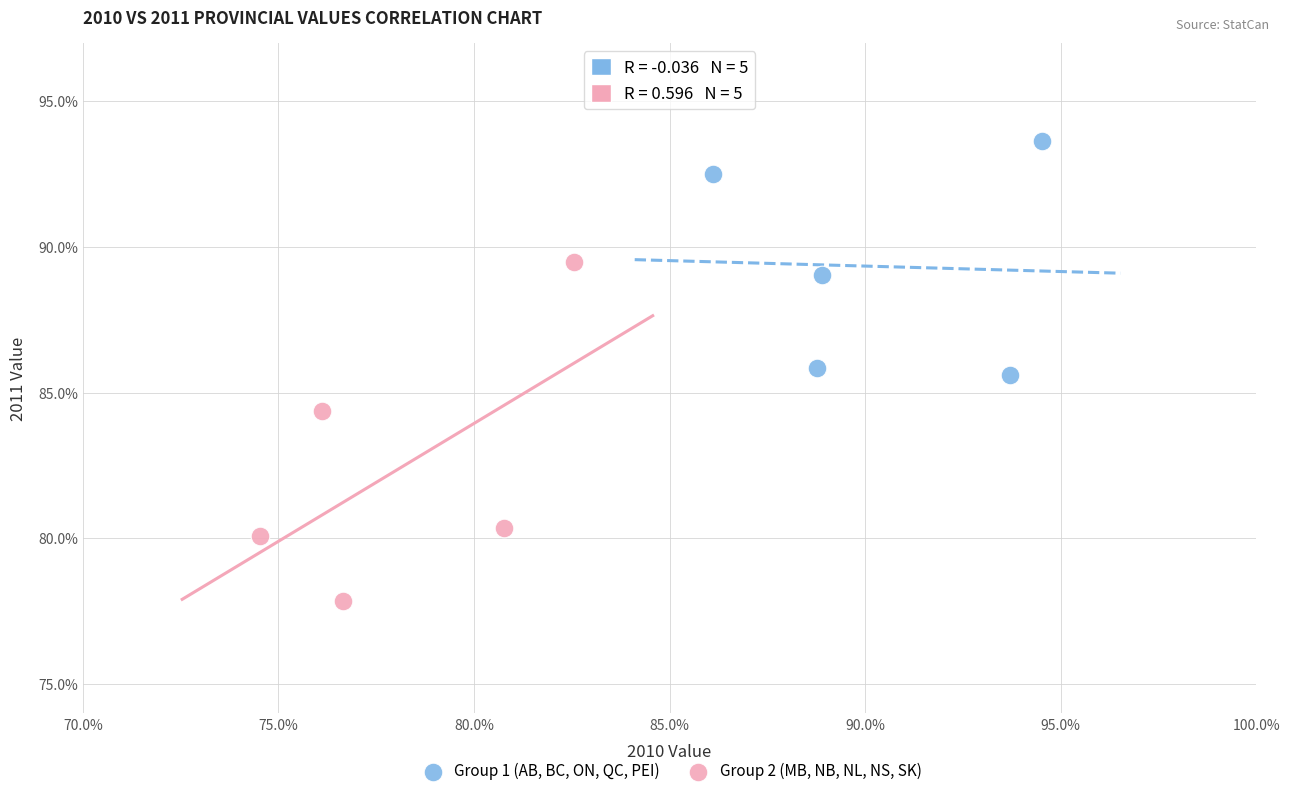

What are all the series names shown in the legend?

Group 1 (AB, BC, ON, QC, PEI), Group 2 (MB, NB, NL, NS, SK)